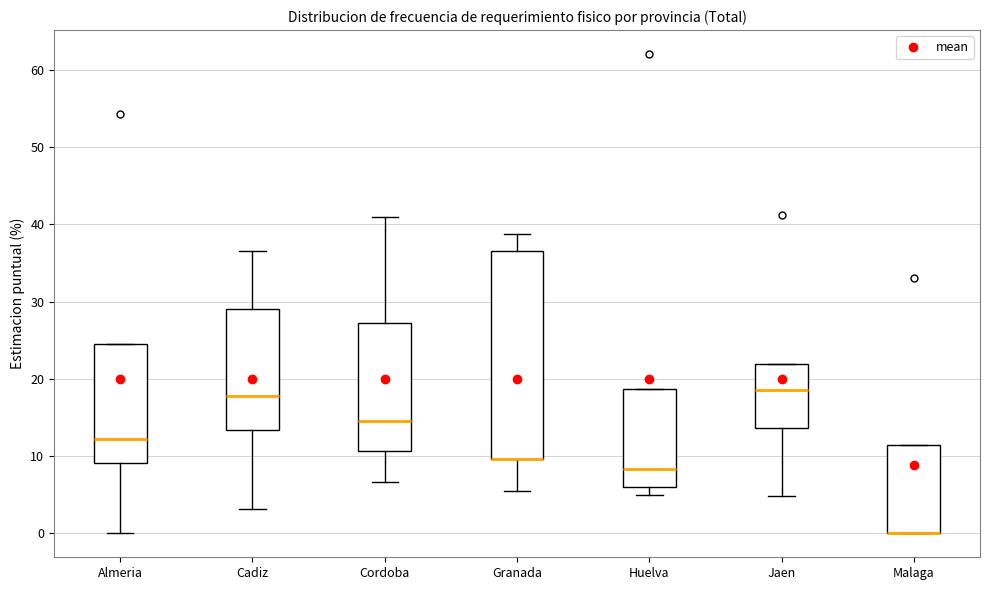

Where does the median line of the box for Huelva sit on the y-axis? The values are not printed on the chart, so give them approximately, as read against the axis.

8